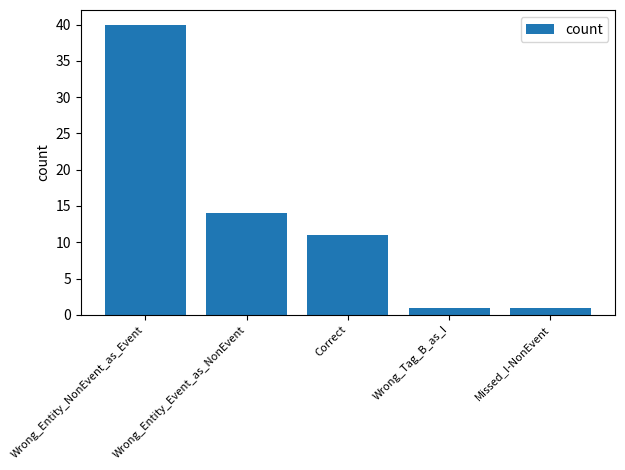

Reading left to right, list all the values displayed in this chart.

Wrong_Entity_NonEvent_as_Event=40	Wrong_Entity_Event_as_NonEvent=14	Correct=11	Wrong_Tag_B_as_I=1	Missed_I-NonEvent=1